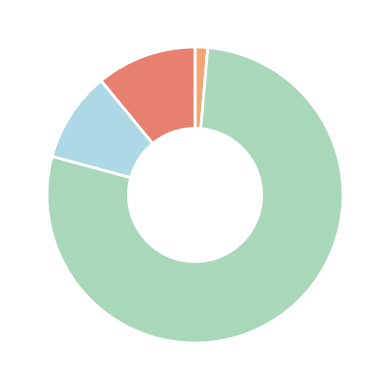

Is there a majority slice in this chart?

Yes